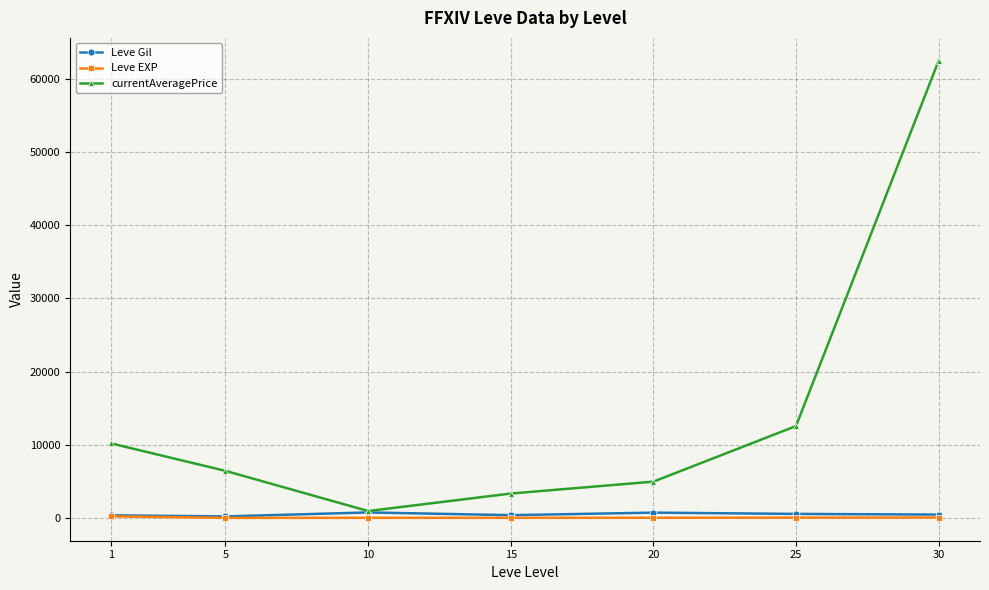

What is the value of the currentAveragePrice point at the 7th from the left?

62500.0